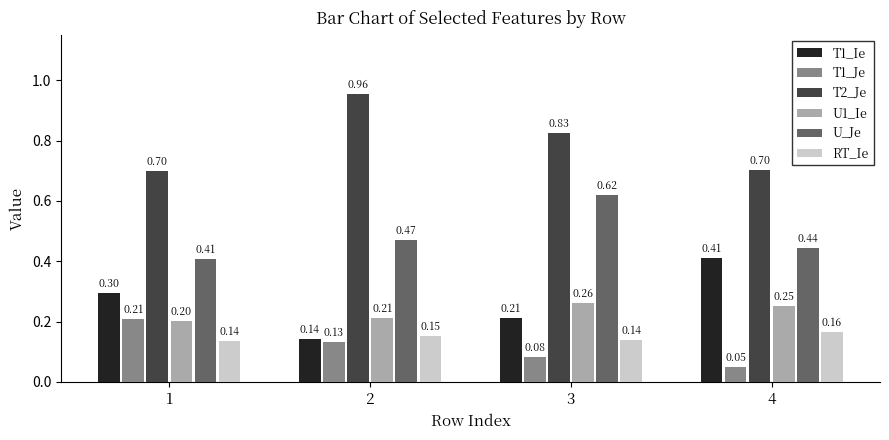

Between 2 and 4, which series saw the biggest shift?

T1_Ie